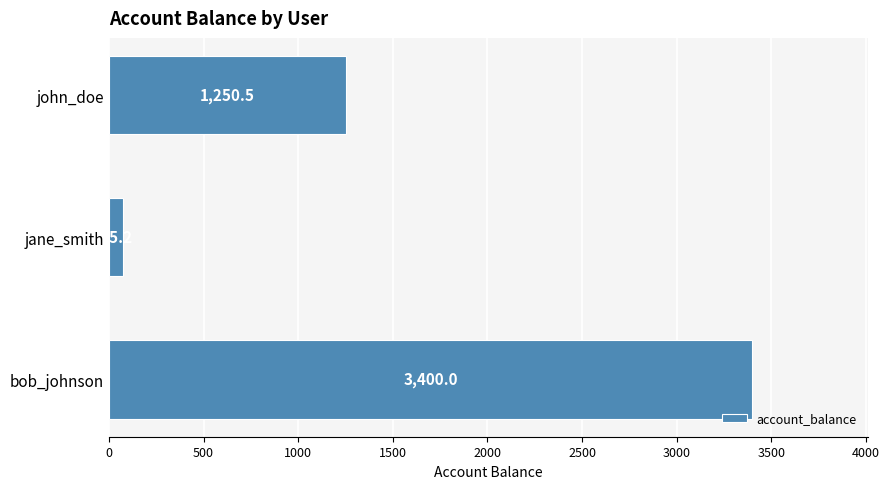

Reading bottom to top, transcribe all the data shown in this chart.

bob_johnson=3400.0	jane_smith=75.2	john_doe=1250.5